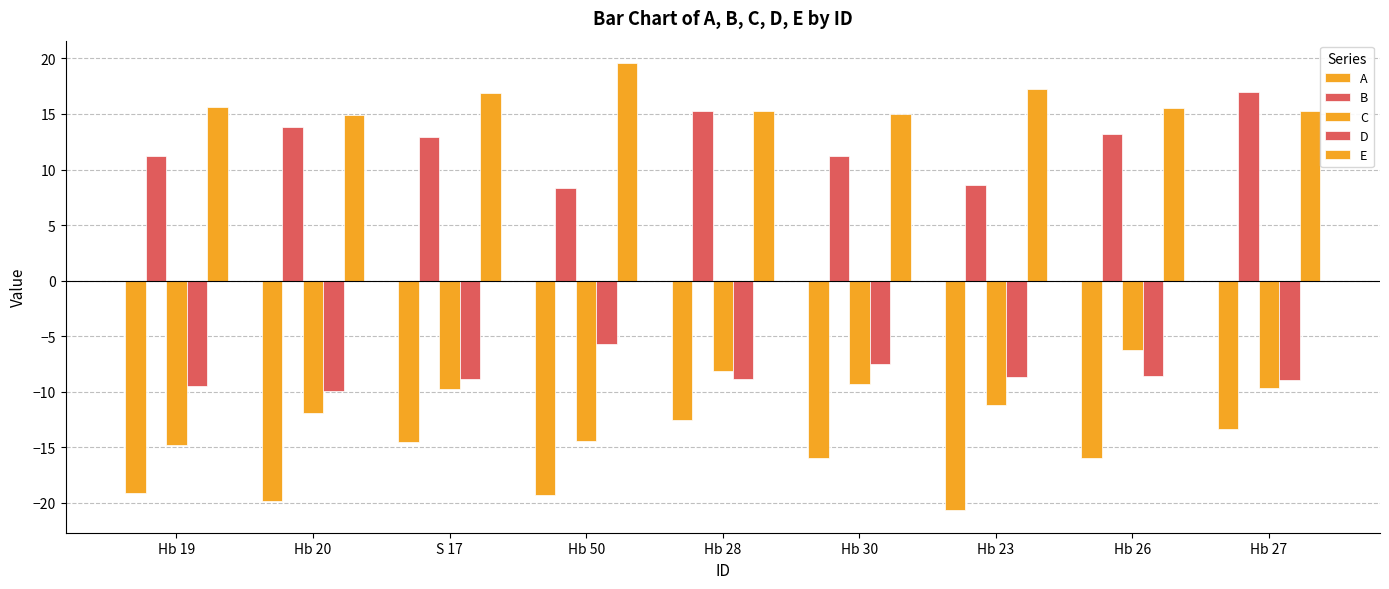

Which series changed the most between S 17 and Hb 50?

A